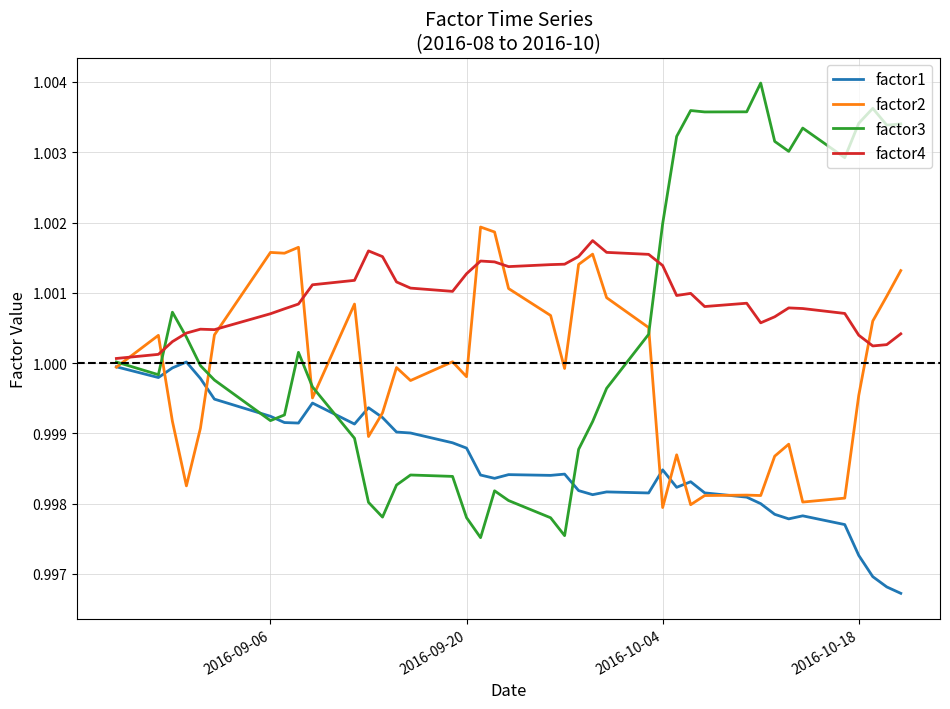

Which series has the widest spread of values?

factor3